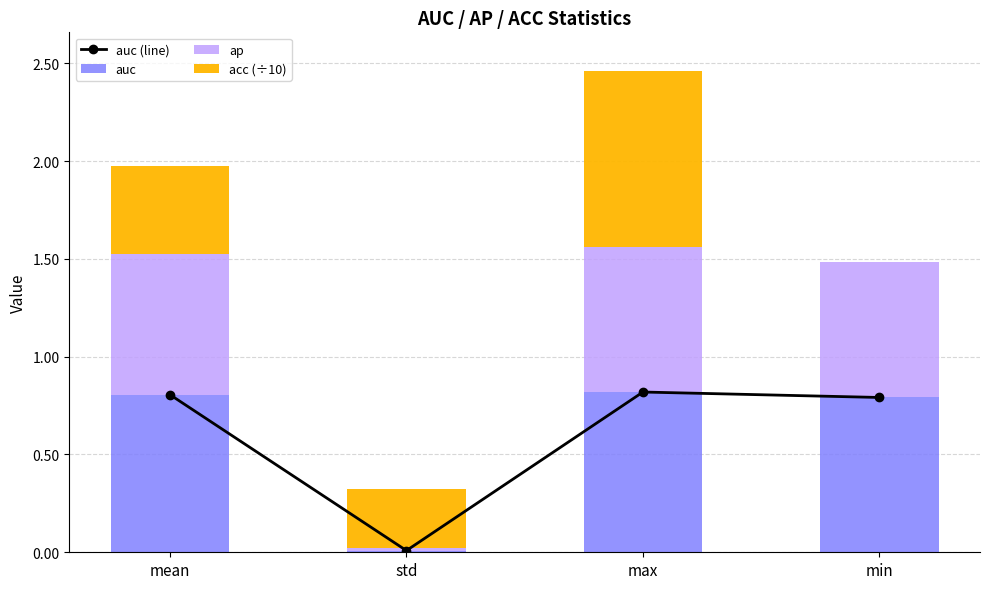

How many series are shown in this chart?

4